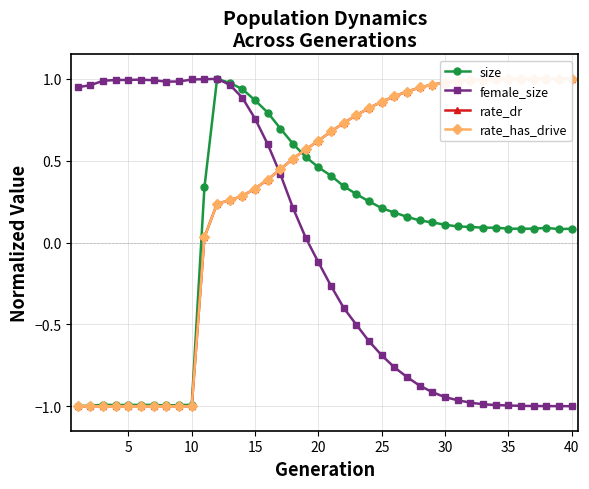

True or false: female_size has more than 0 interior local peaks.

True